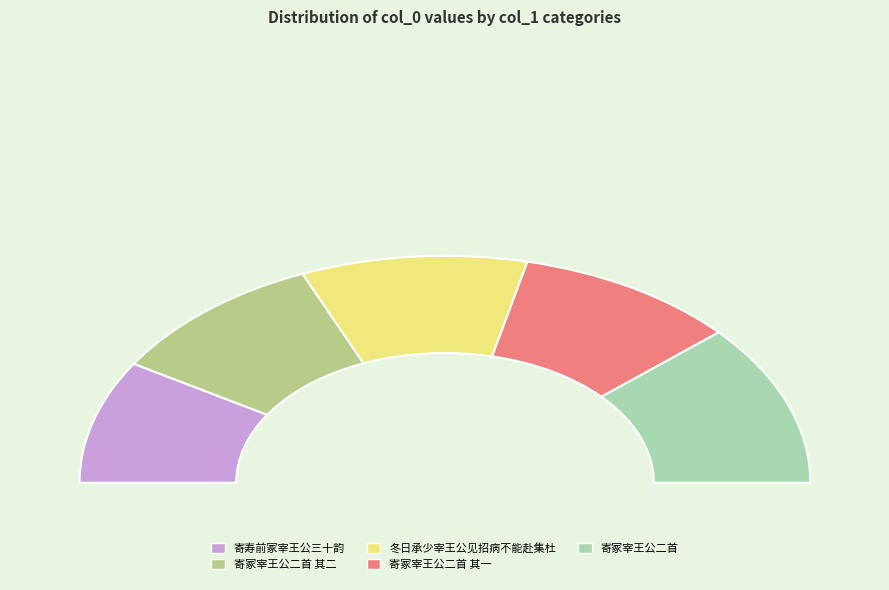

Count the number of slices in the pie.

5